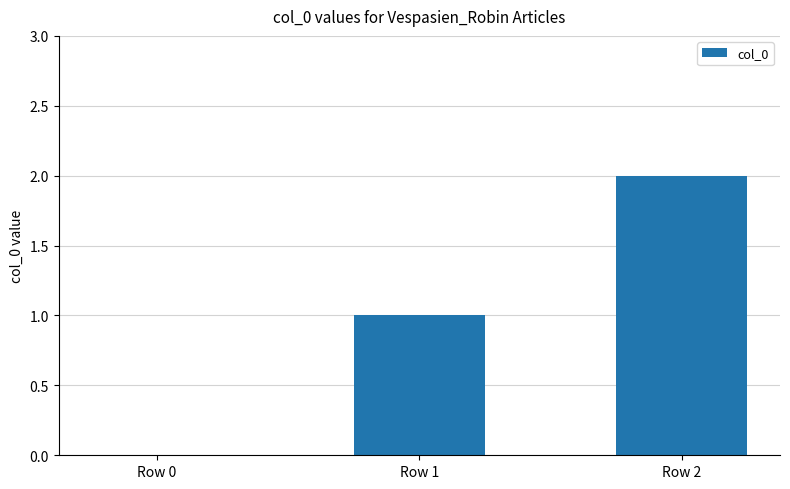

What is the change in value from Row 0 to Row 1?

+1